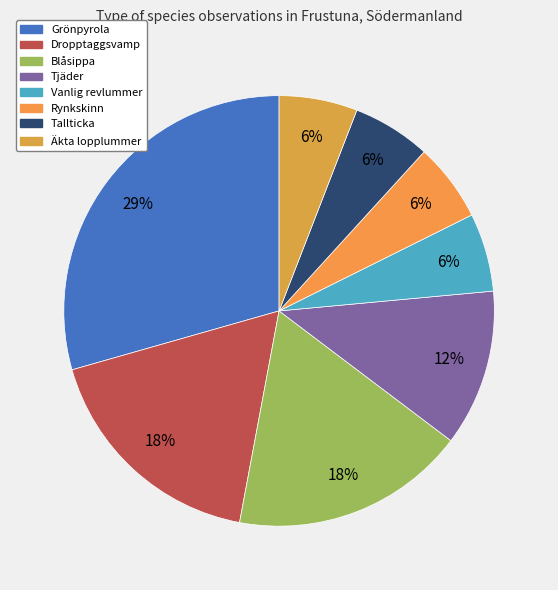

Count the number of slices in the pie.

8